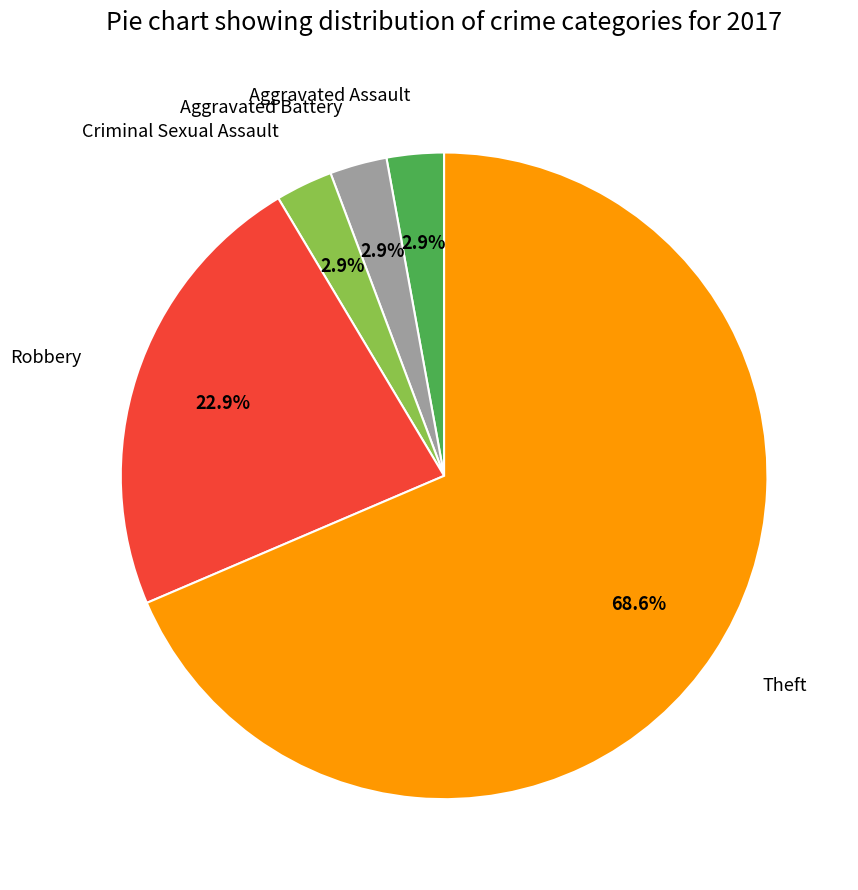

Is there a majority slice in this chart?

Yes